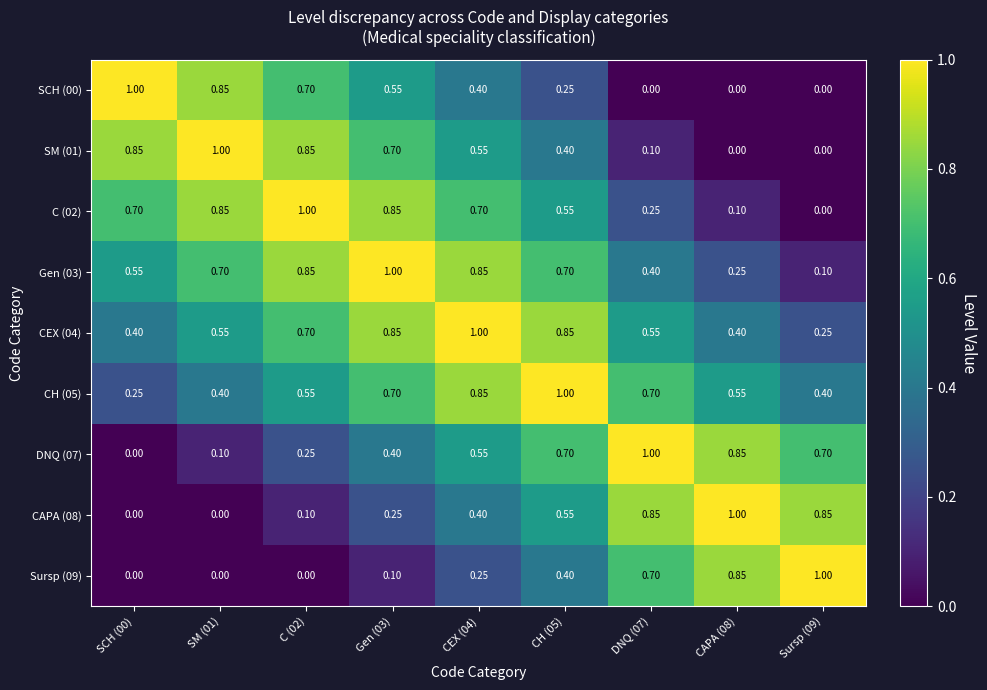

Is the value of C (02) at SCH (00) greater than the value of Sursp (09) at SCH (00)?

Yes